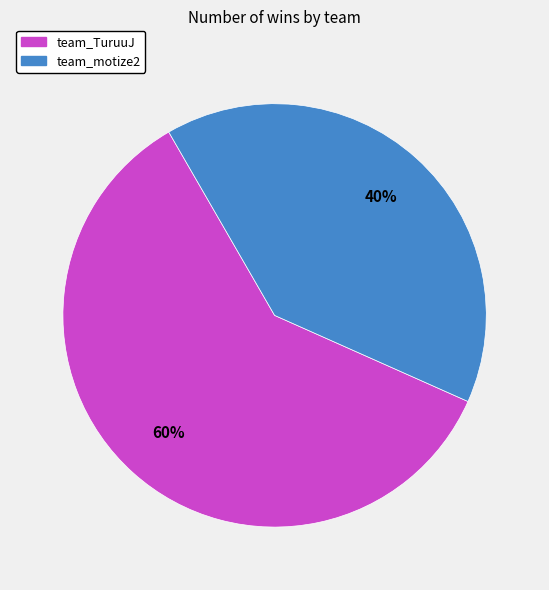

Which slice represents more than half of the pie?

team_TuruuJ